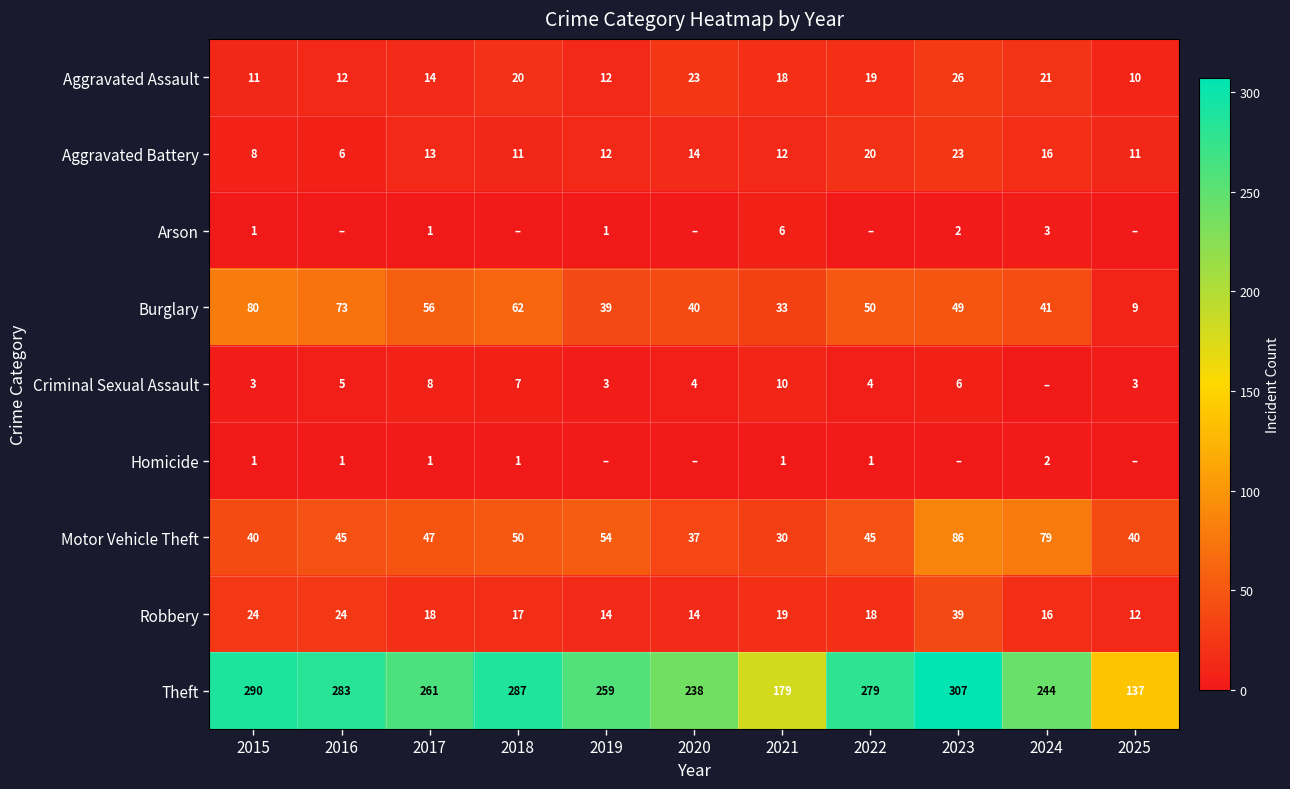

Is the value of Criminal Sexual Assault at 2016 greater than the value of Motor Vehicle Theft at 2020?

No